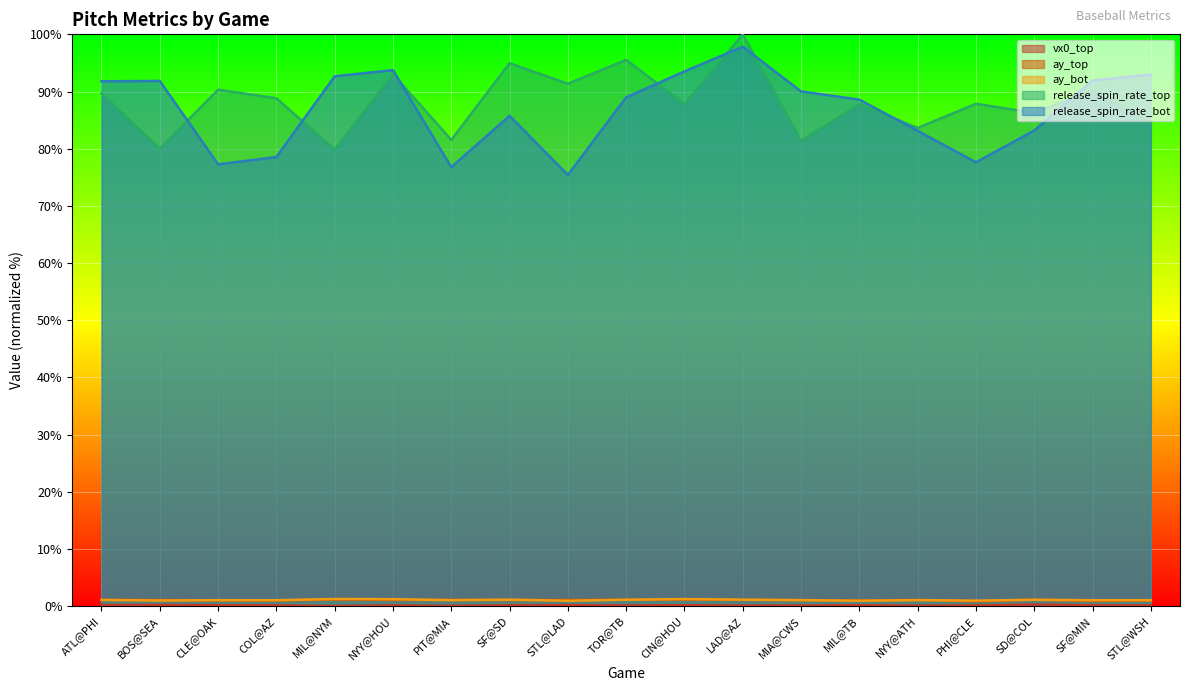

What is the lowest value of the release_spin_rate_top series?

79.8